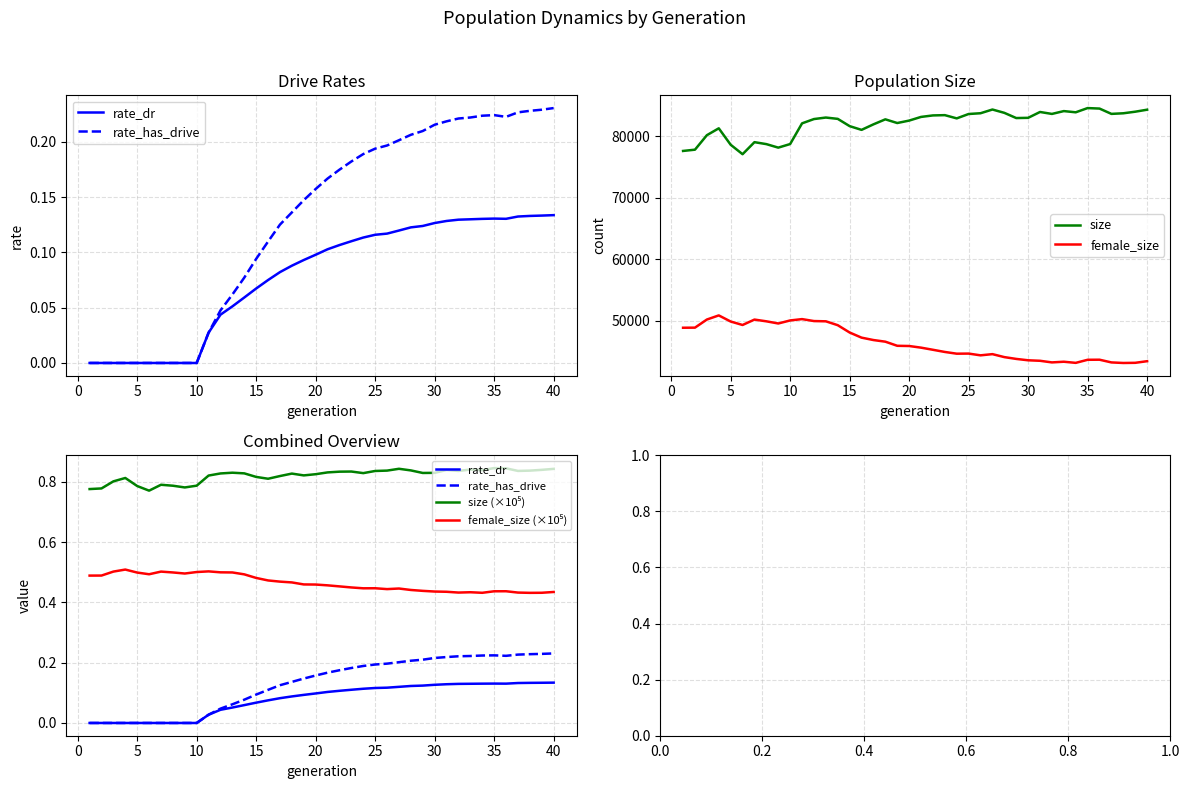

What is the maximum value for female_size?

50887